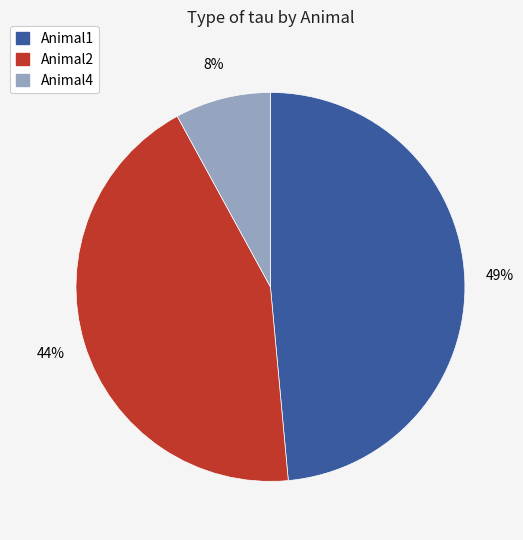

To the nearest percent, what is the average slice percentage?

33%